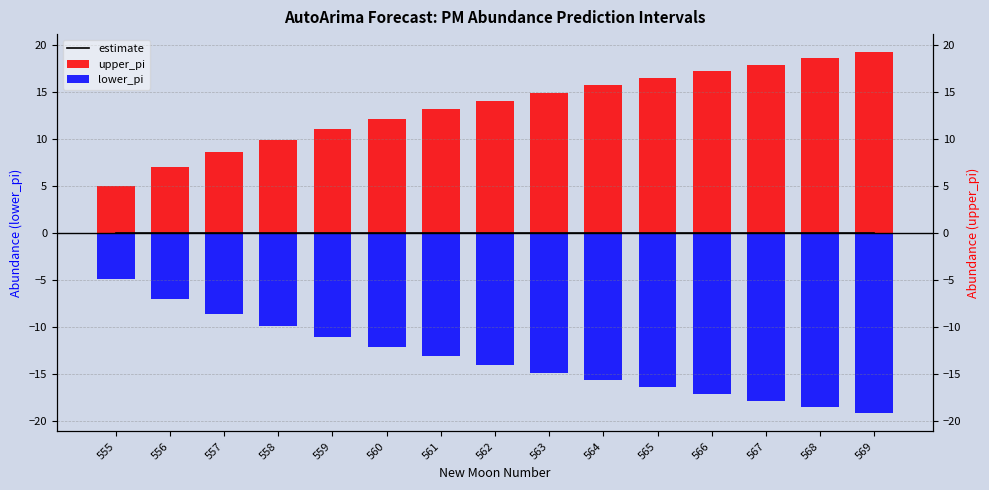

What is the average value of the upper_pi series?

13.4